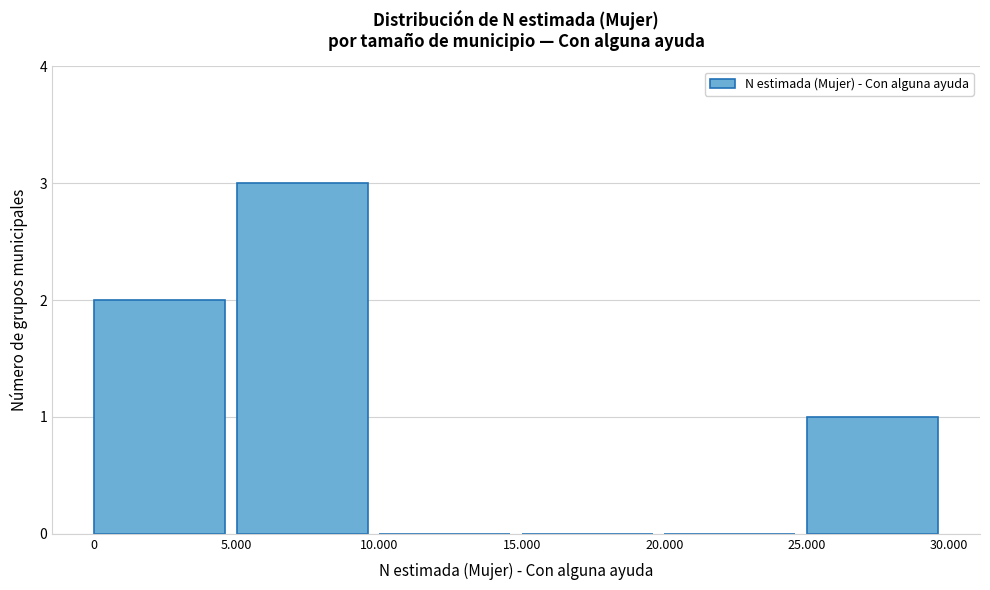

Reading right to left, list all the values displayed in this chart.

25.000=1	20.000=0	15.000=0	10.000=0	5.000=3	0=2